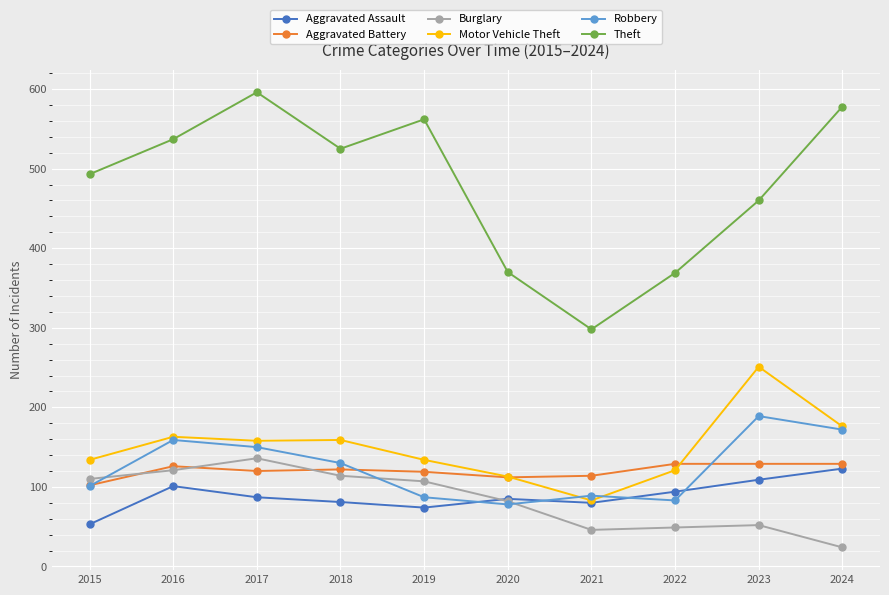

What are all the series names shown in the legend?

Aggravated Assault, Aggravated Battery, Burglary, Motor Vehicle Theft, Robbery, Theft